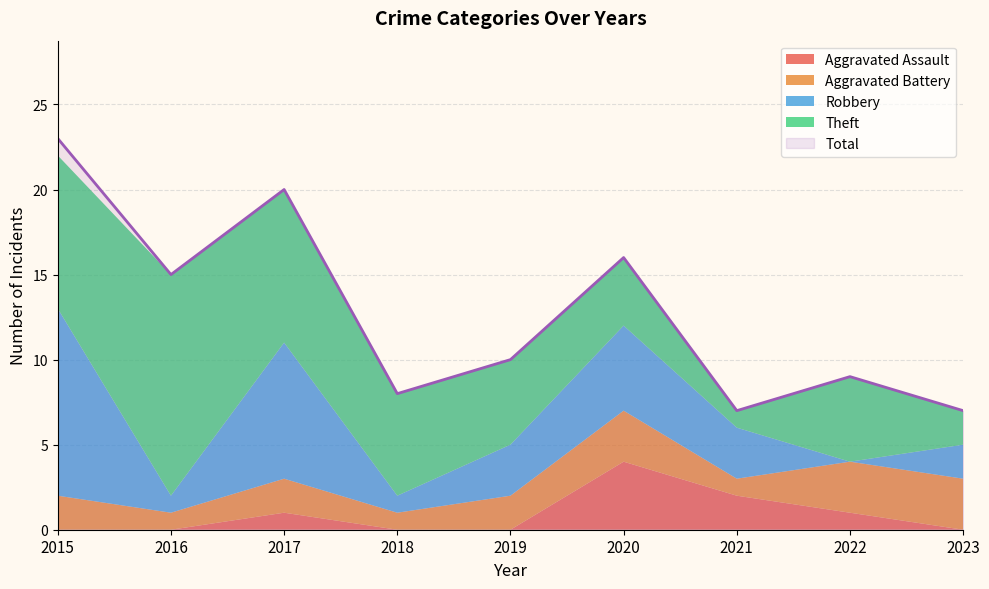

How many data points in Total are less than 10?

4